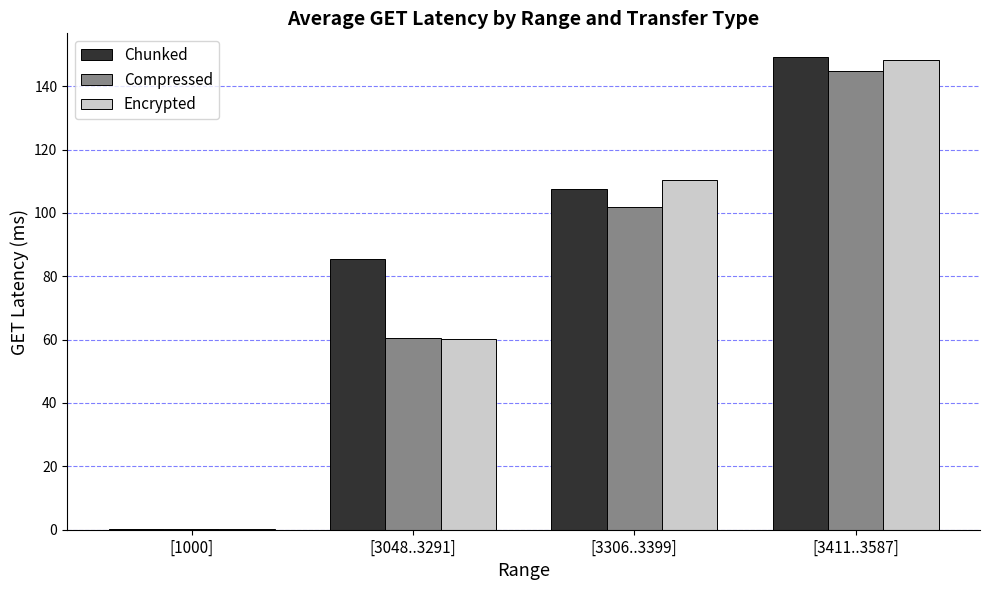

At which category is the sum across all series the highest?

[3411..3587]